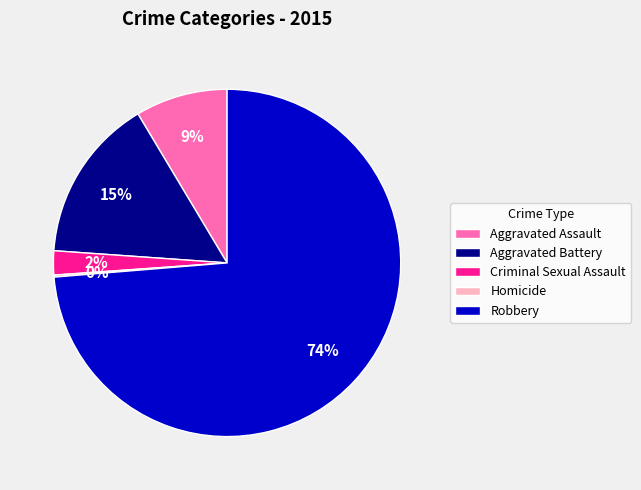

To the nearest percent, what percentage of the pie is Aggravated Assault?

9%